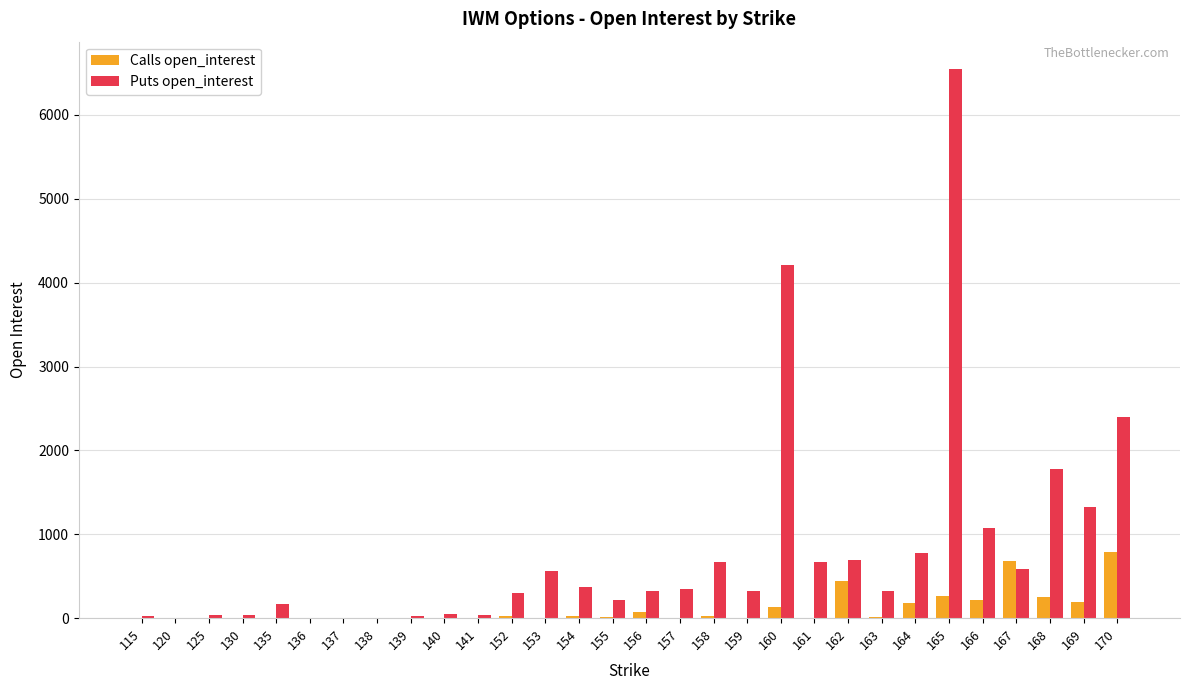

What is the sum of all Calls open_interest values?

3320